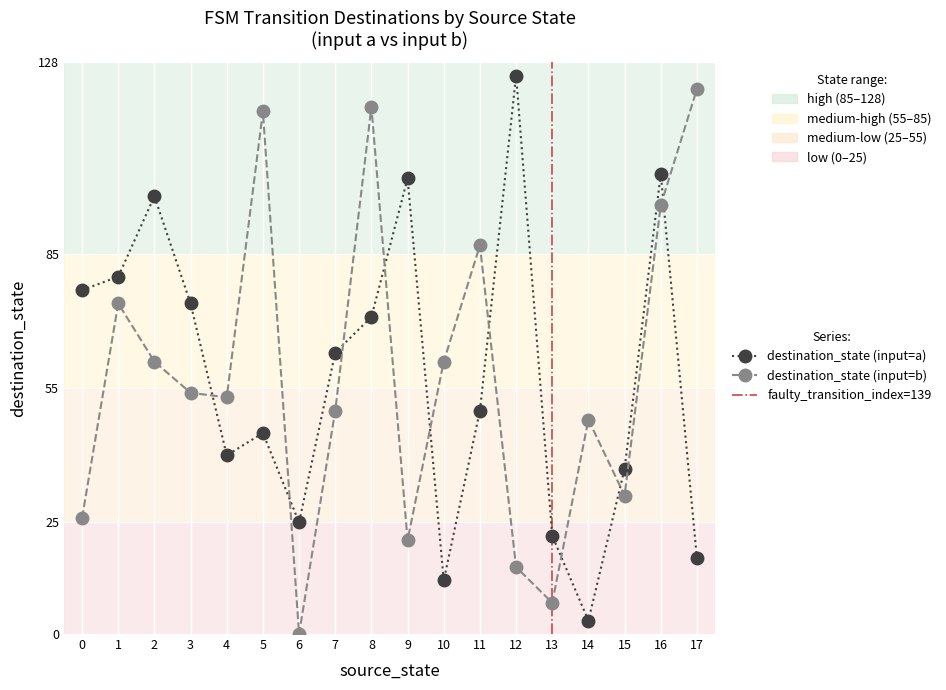

True or false: source_state has a value of 18 at 11.

False